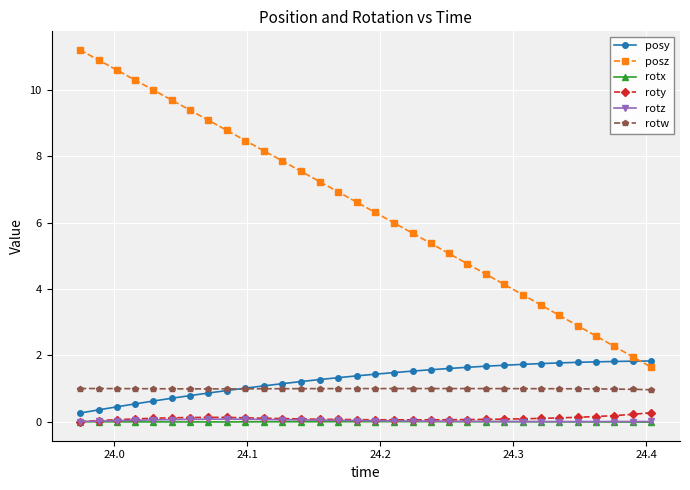

How many lines are shown in the chart?

6